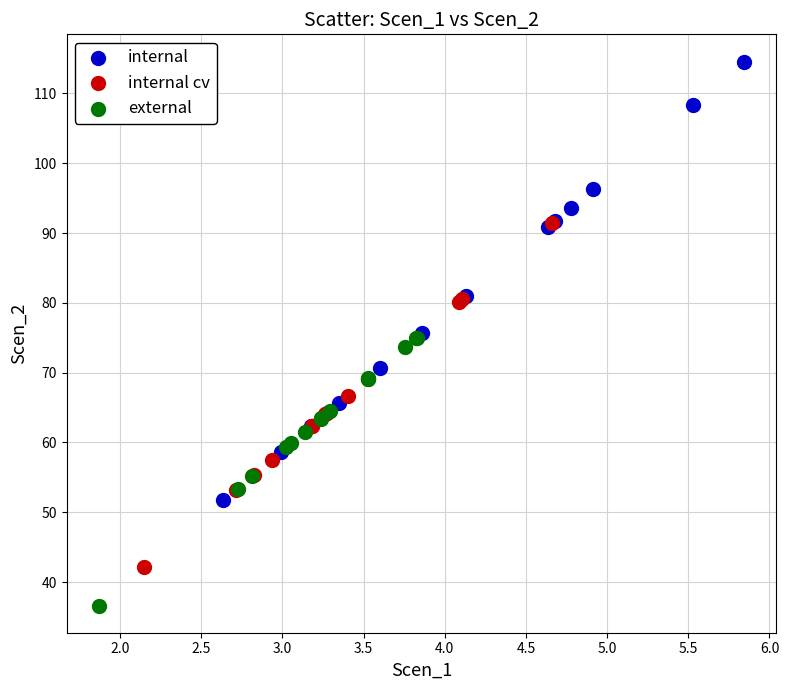

Which series contains the highest Y value?

internal